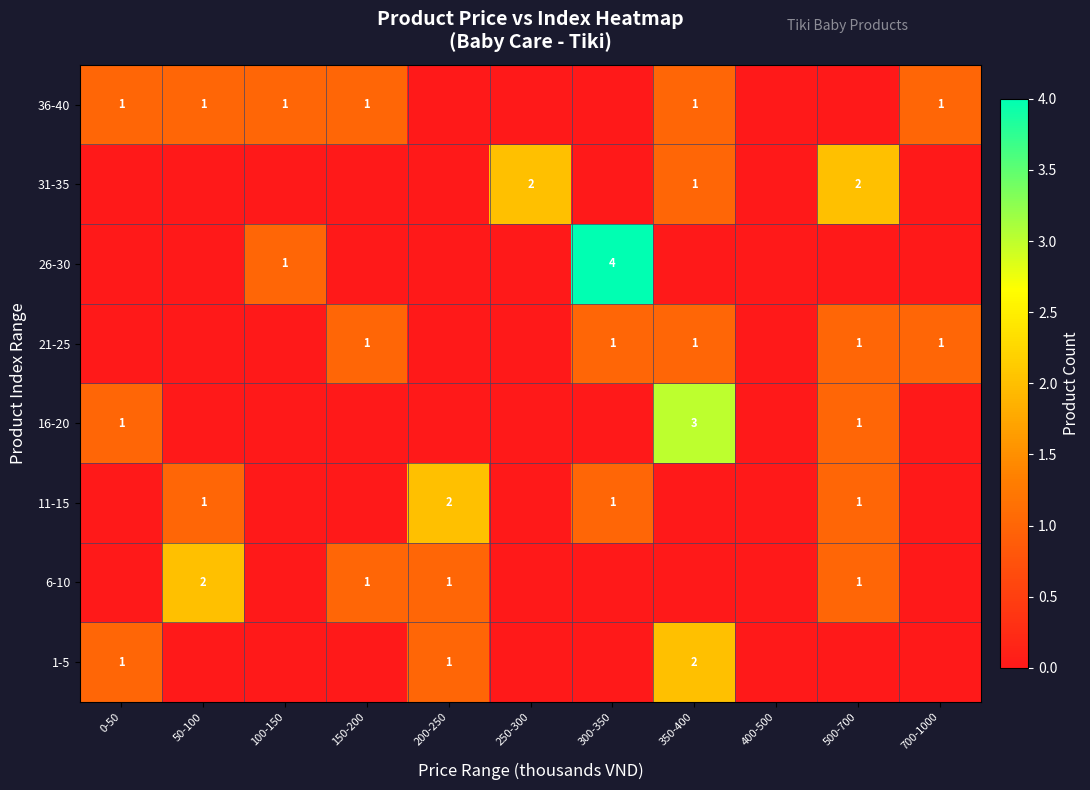

Is it true that 36-40 equals 1 at 50-100?

True